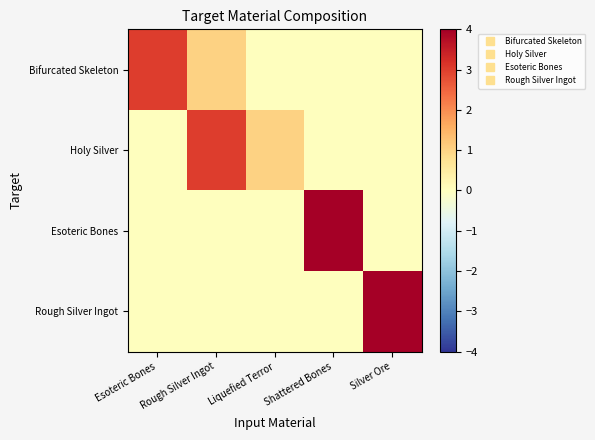

At which category is the sum across all series the highest?

Rough Silver Ingot